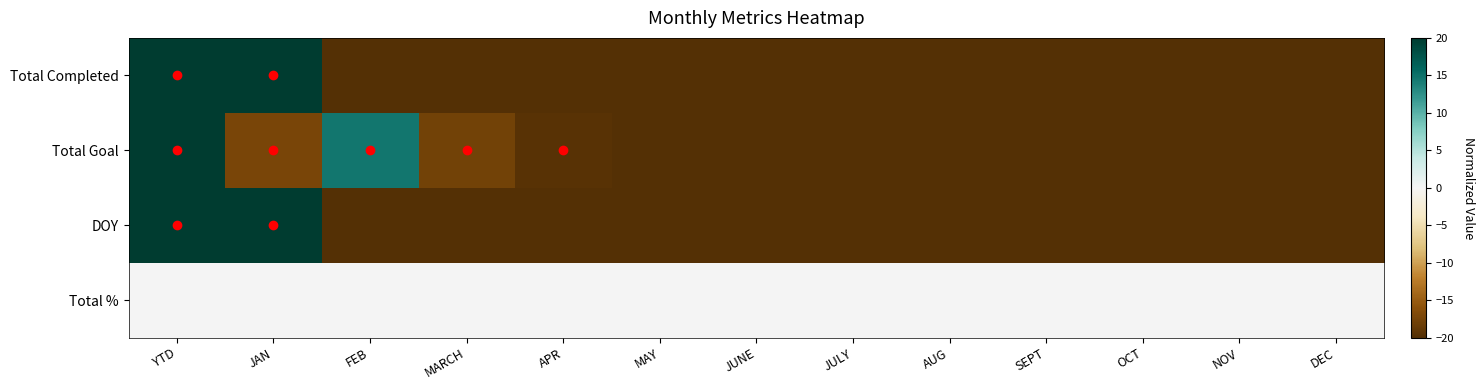

Reading right to left, list all the values displayed in this chart.

Total Completed: DEC=-20.0	NOV=-20.0	OCT=-20.0	SEPT=-20.0	AUG=-20.0	JULY=-20.0	JUNE=-20.0	MAY=-20.0	APR=-20.0	MARCH=-20.0	FEB=-20.0	JAN=20.0	YTD=20.0
Total Goal: DEC=-20.0	NOV=-20.0	OCT=-20.0	SEPT=-20.0	AUG=-20.0	JULY=-20.0	JUNE=-20.0	MAY=-20.0	APR=-19.5	MARCH=-17.8	FEB=14.7	JAN=-17.3	YTD=20.0
DOY: DEC=-20.0	NOV=-20.0	OCT=-20.0	SEPT=-20.0	AUG=-20.0	JULY=-20.0	JUNE=-20.0	MAY=-20.0	APR=-20.0	MARCH=-20.0	FEB=-20.0	JAN=20.0	YTD=20.0
Total %: DEC=0.0	NOV=0.0	OCT=0.0	SEPT=0.0	AUG=0.0	JULY=0.0	JUNE=0.0	MAY=0.0	APR=0.0	MARCH=0.0	FEB=0.0	JAN=0.0	YTD=0.0